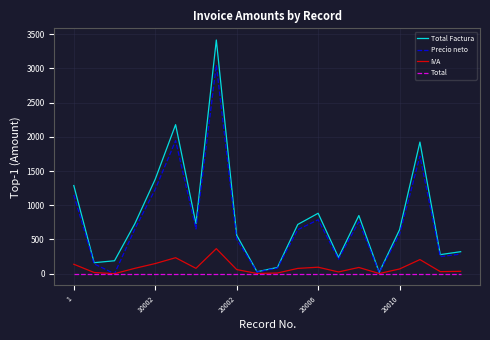

List the series in order of their peak value, lowest first.

Total, IVA, Precio neto, Total Factura